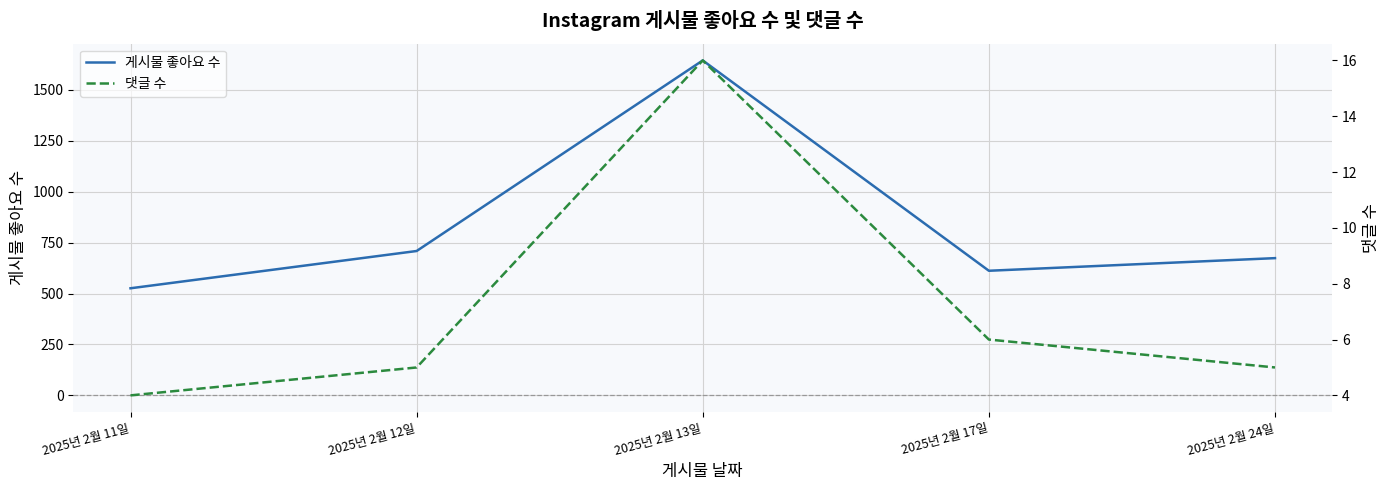

How many data points in 댓글 수 are above 5?

2